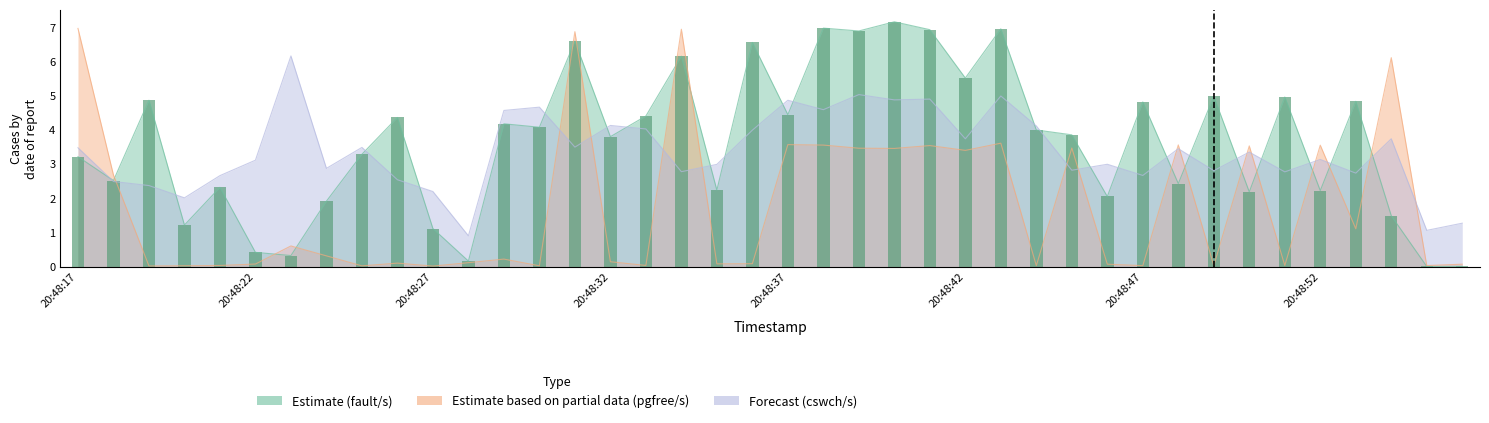

What is the total value across all series at 20:48:38?

15.1